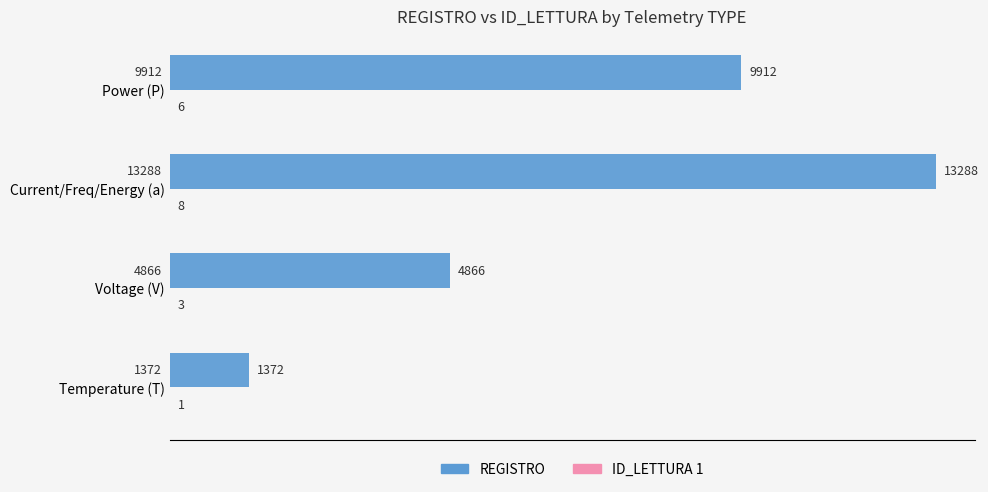

What is the highest value of the REGISTRO series?

13288